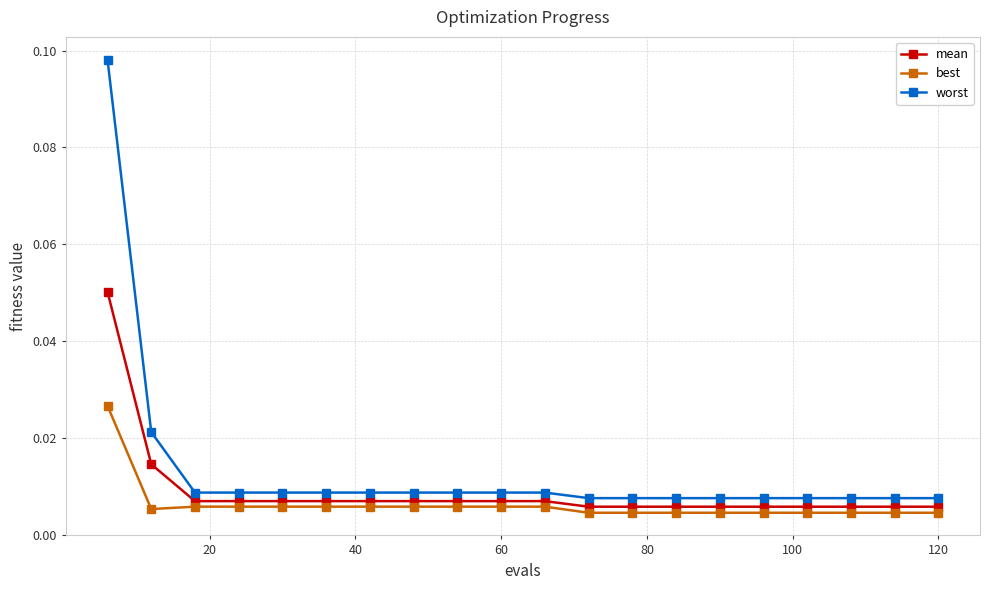

How many mean values are between 0 and 1?

20